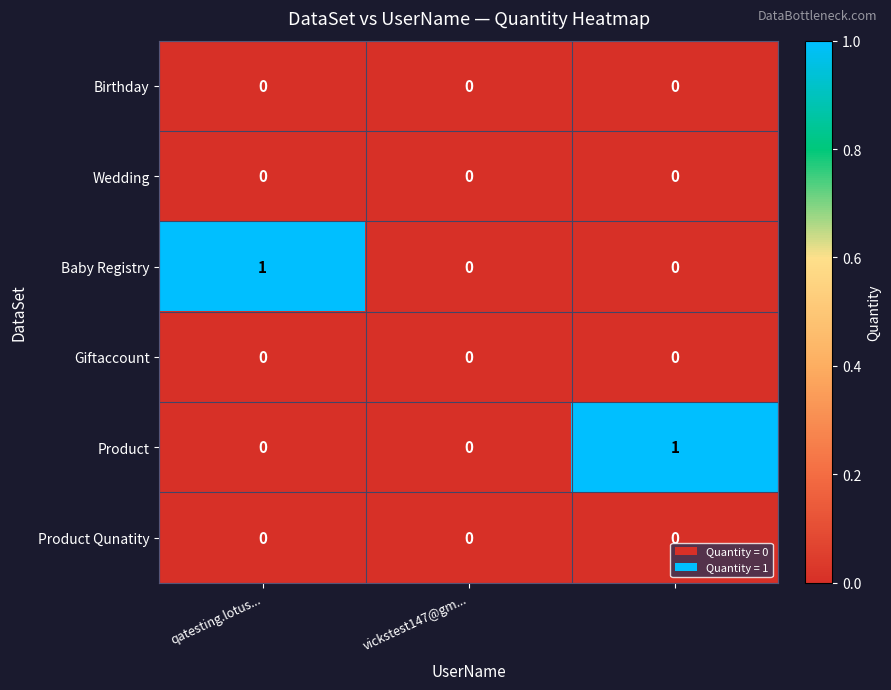

How many series are shown in this chart?

6